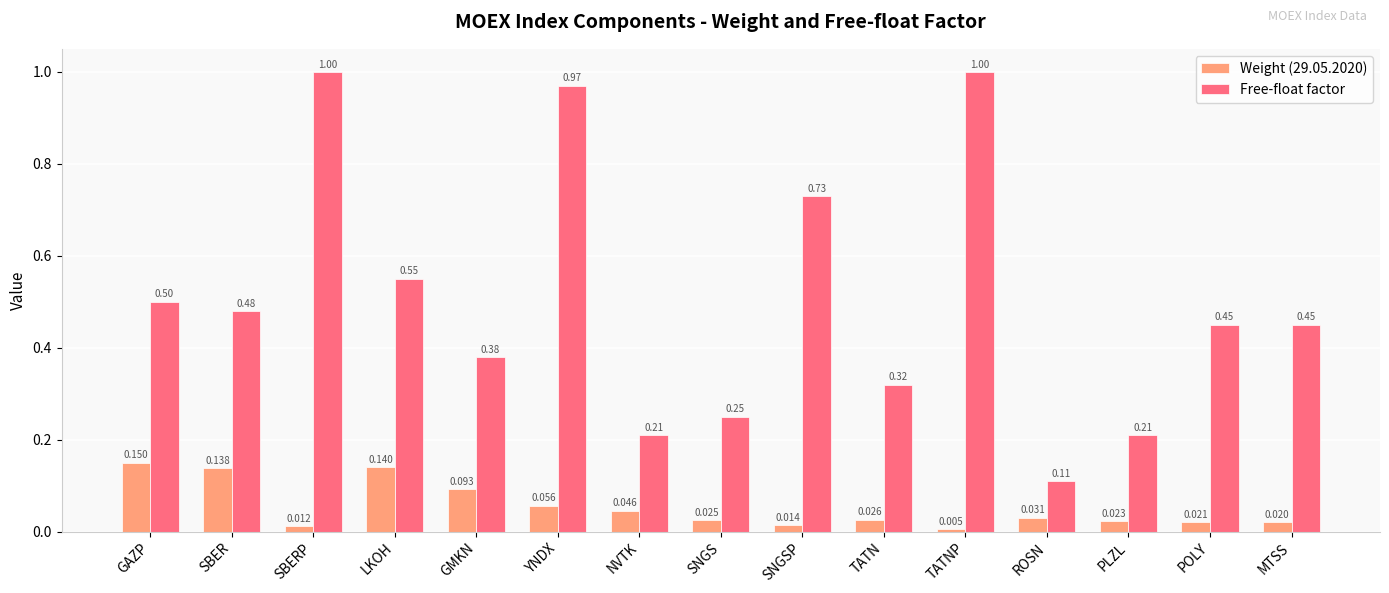

Which series has the largest total across all categories?

Free-float factor